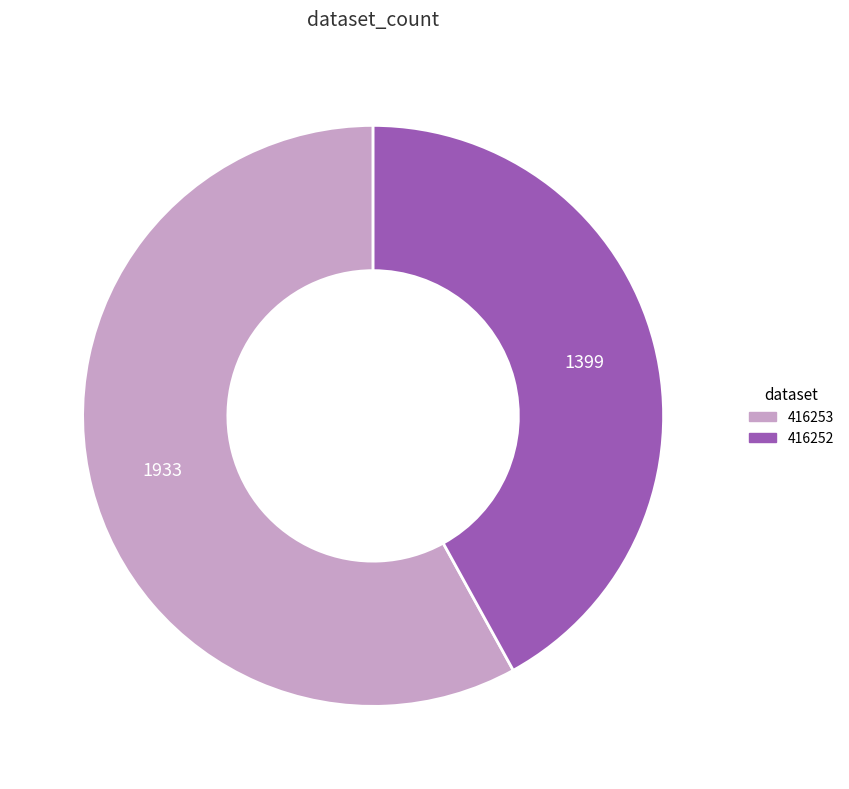

True or false: 416252 accounts for 51% of the total.

False